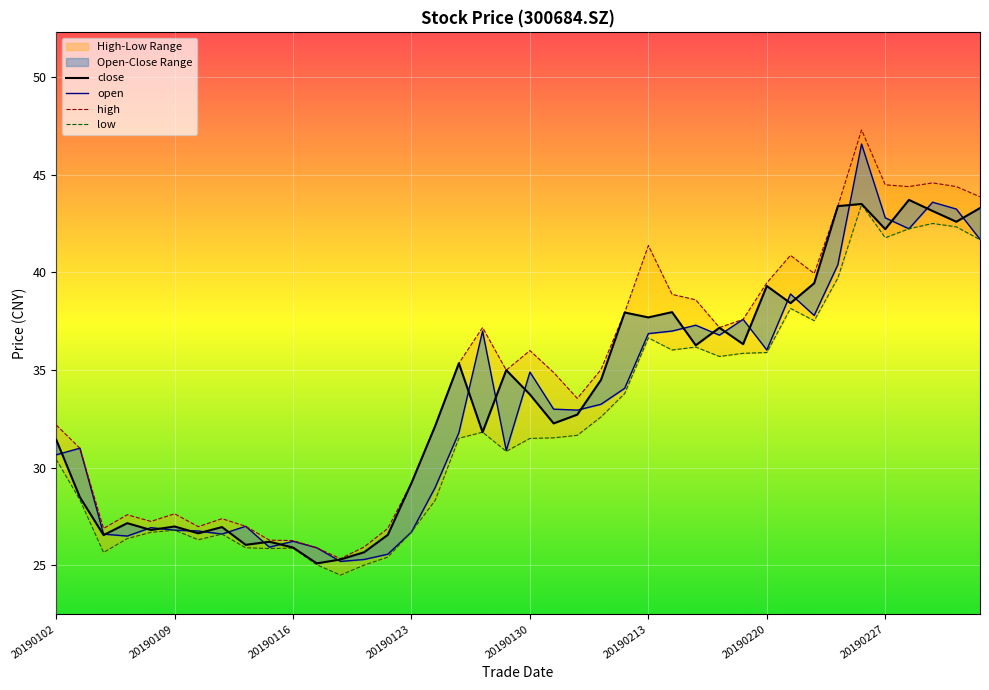

True or false: low and close intersect in this chart.

False